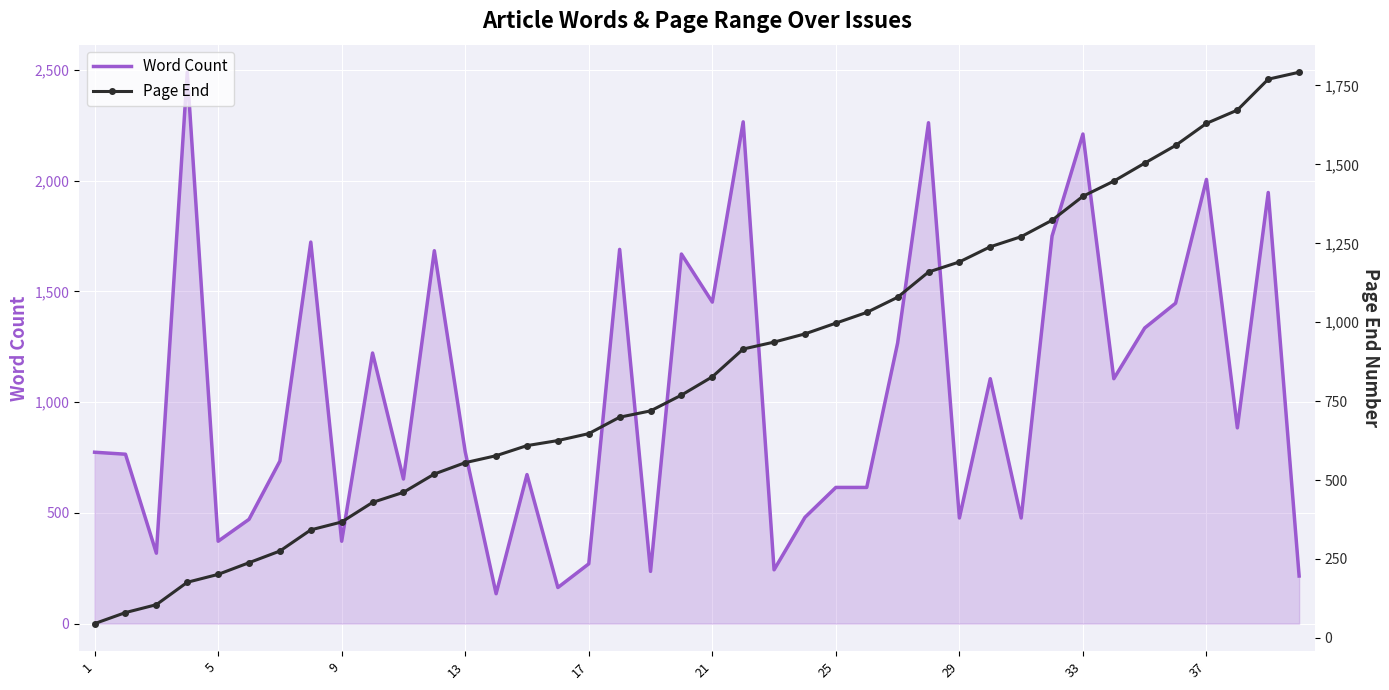

What are all the series names shown in the legend?

Word Count, Page End